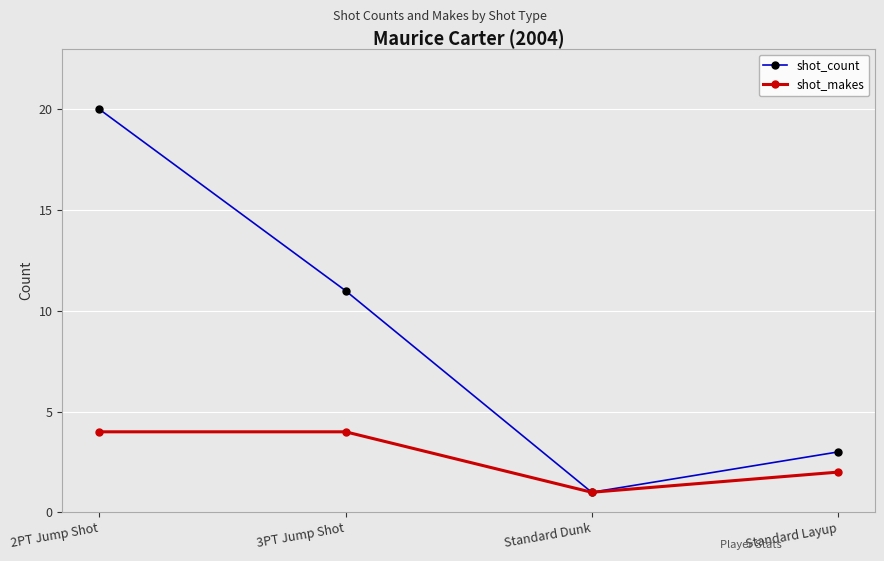

What is the approximate value of shot_count at 3PT Jump Shot, to the nearest 10?

10